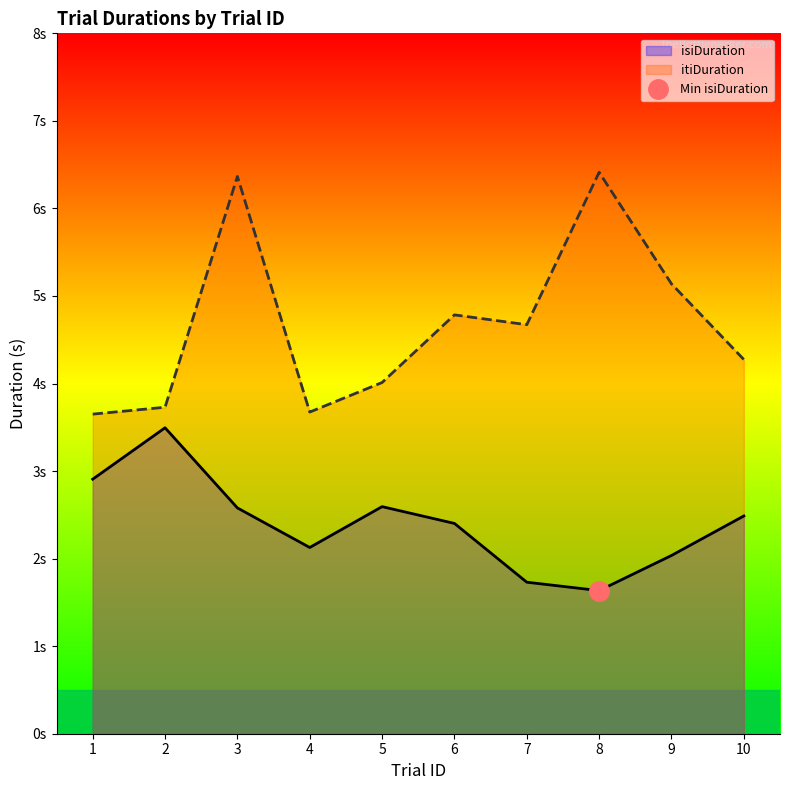

In itiDuration, how many points are higher than both neighbors (excluding endpoints)?

3